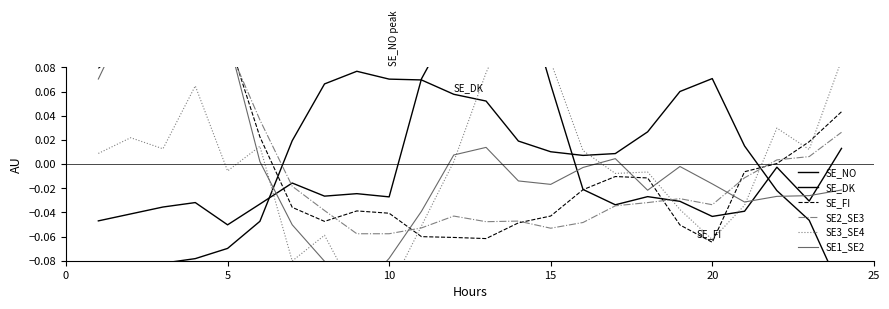

At which category is the sum across all series the highest?

15